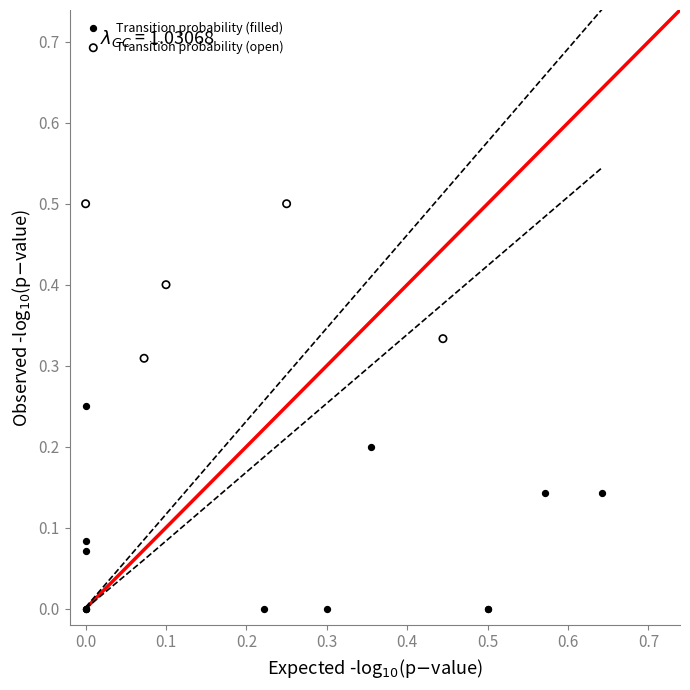

Which series has the widest spread of Y values?

Transition probability (filled)